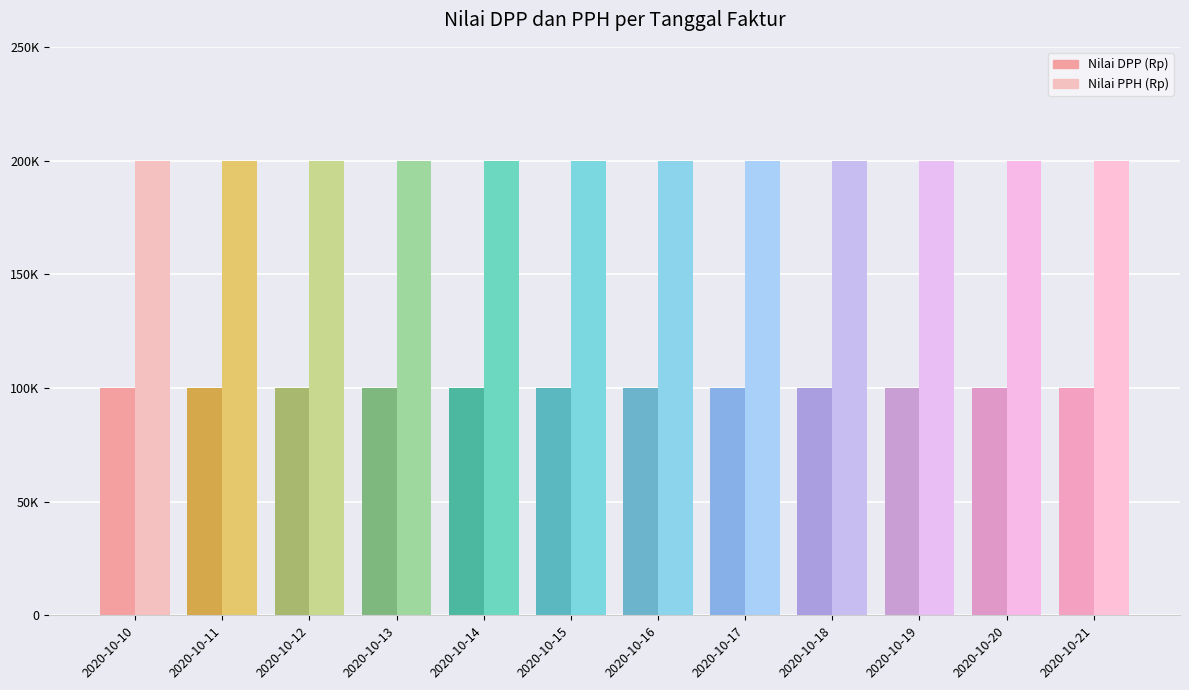

How many bars are there in total?

24